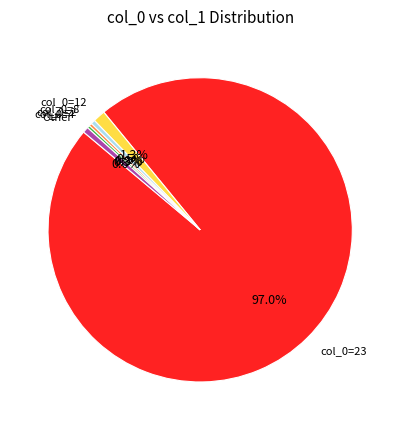

Which slice is the largest?

col_0=23